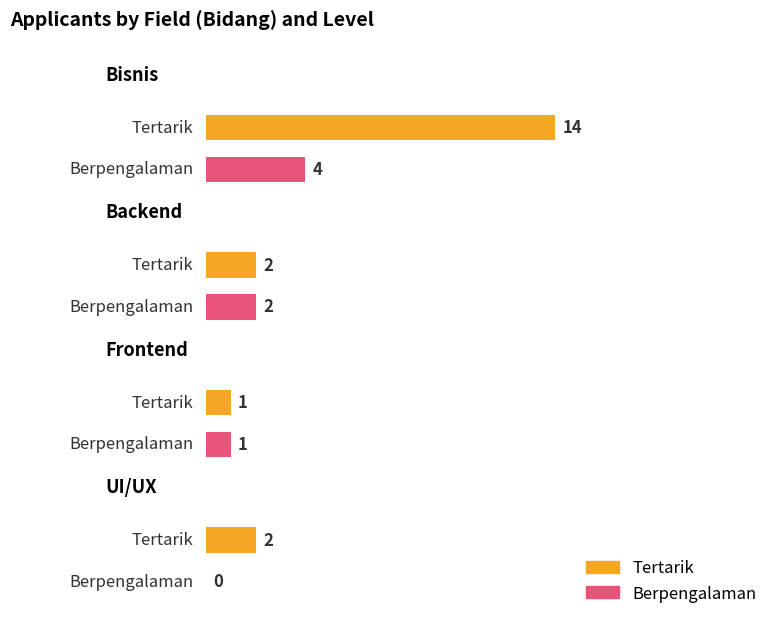

What are all the series names shown in the legend?

Tertarik, Berpengalaman